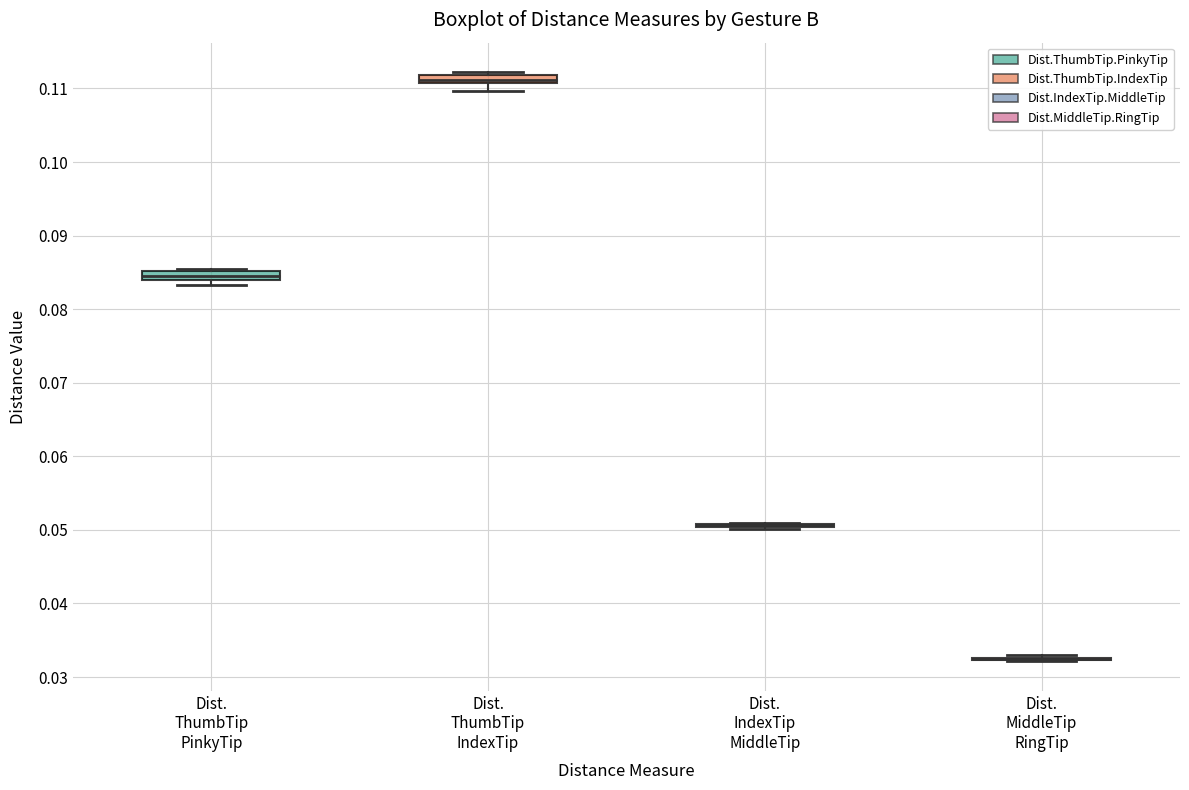

Where is the lower edge of the box for Dist. ThumbTip PinkyTip on the y-axis? The values are not printed on the chart, so give them approximately, as read against the axis.

0.084